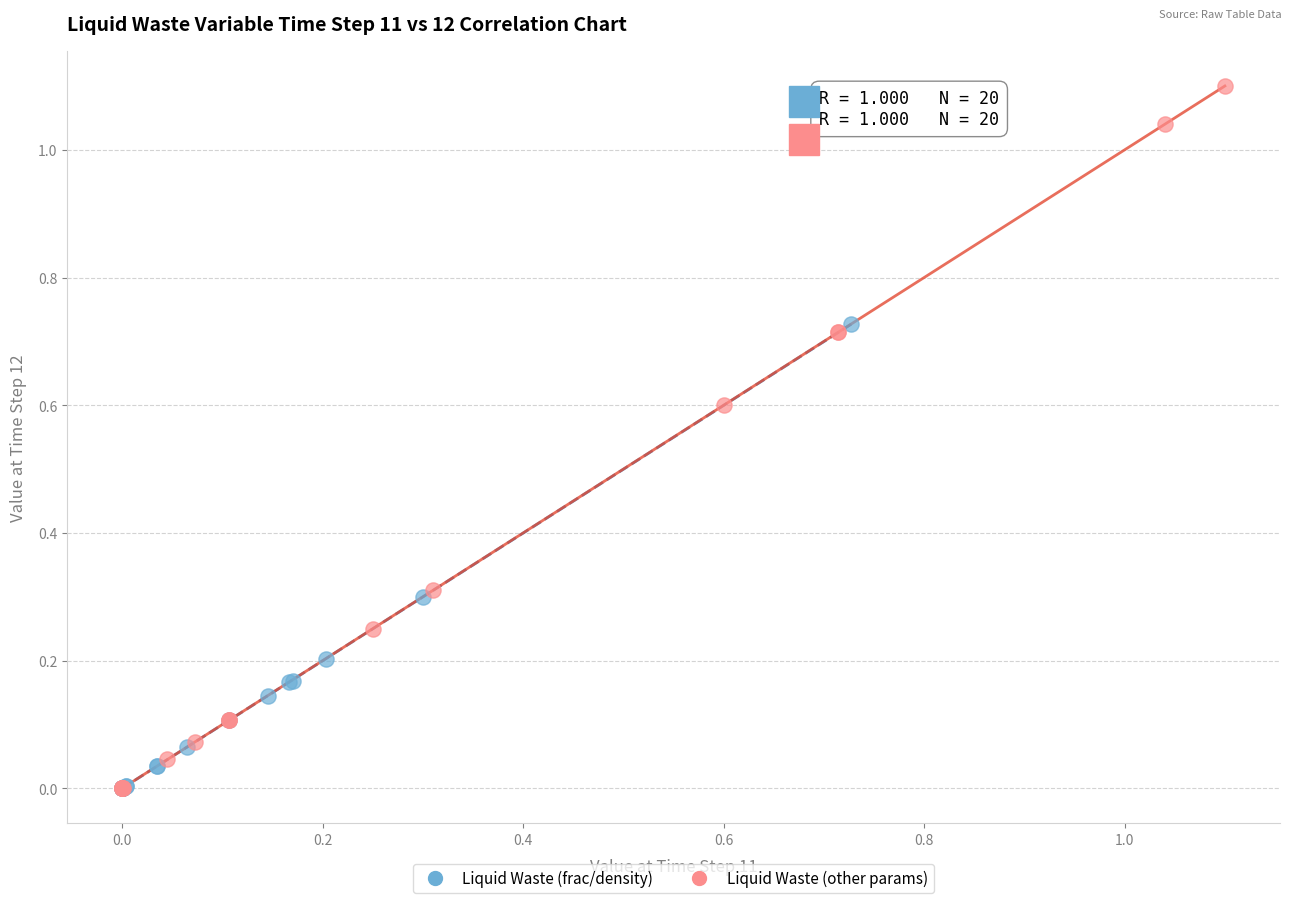

Which series has the widest spread of Y values?

Liquid Waste (other params)